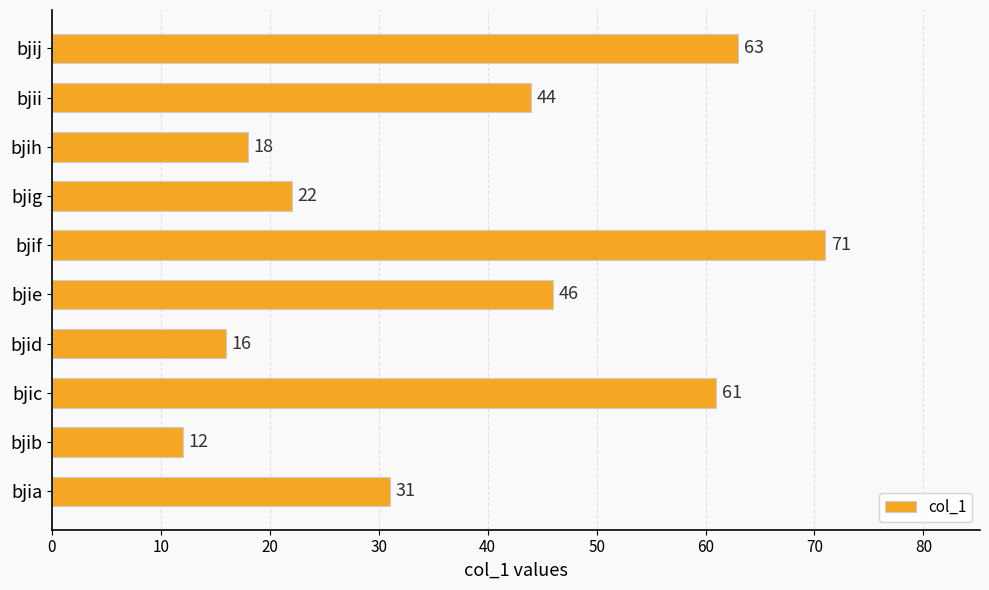

The value at bjig is 15. True or false?

False